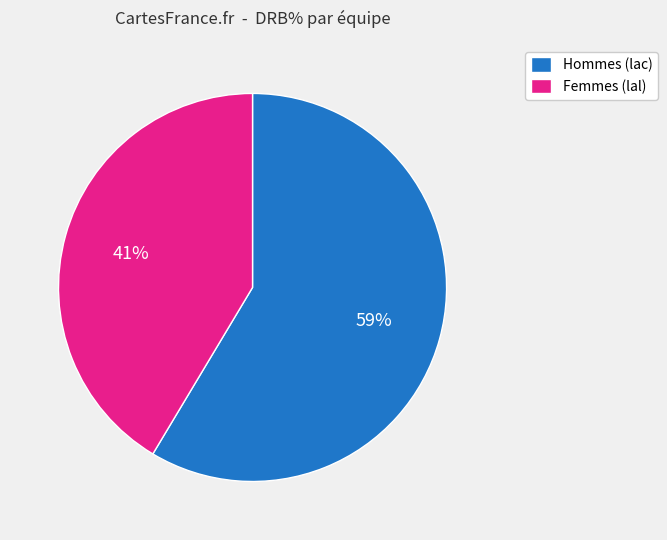

Is the sum of Hommes (lac) and Femmes (lal) greater than half?

Yes